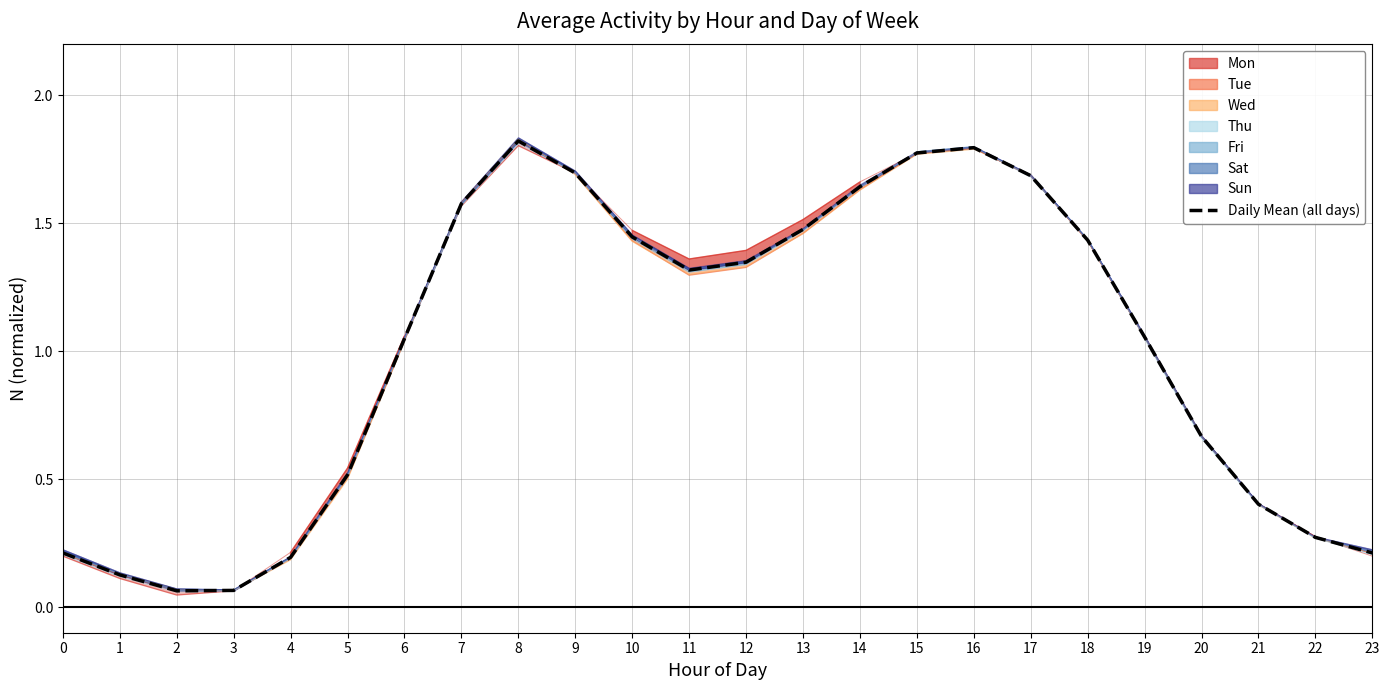

What is the sum of all values?

23.9